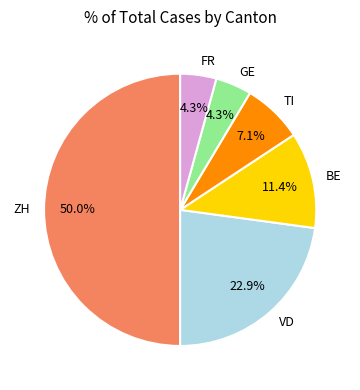

Is FR the majority of the pie?

No